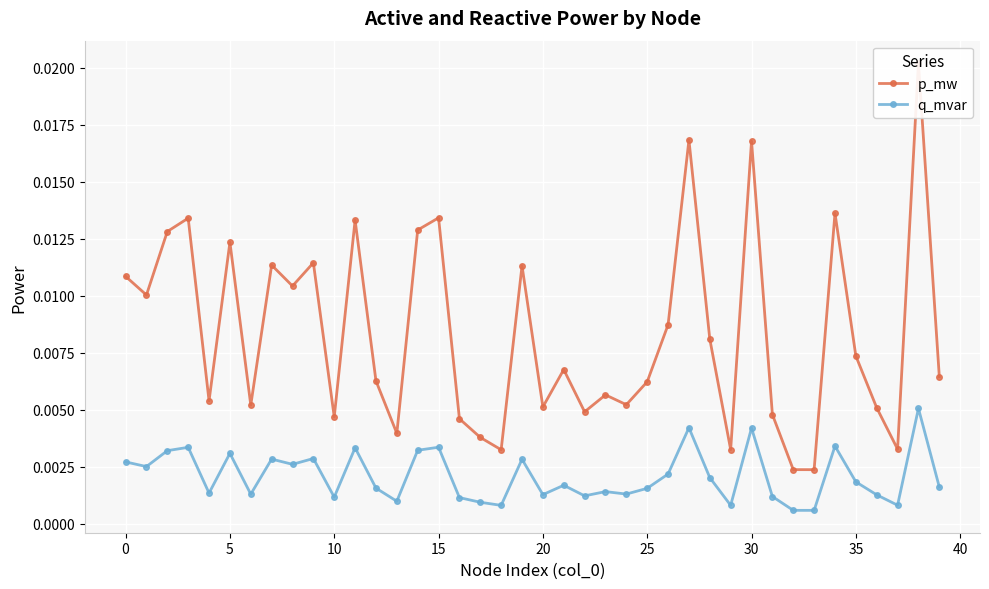

True or false: q_mvar has more than 2 interior local peaks.

True